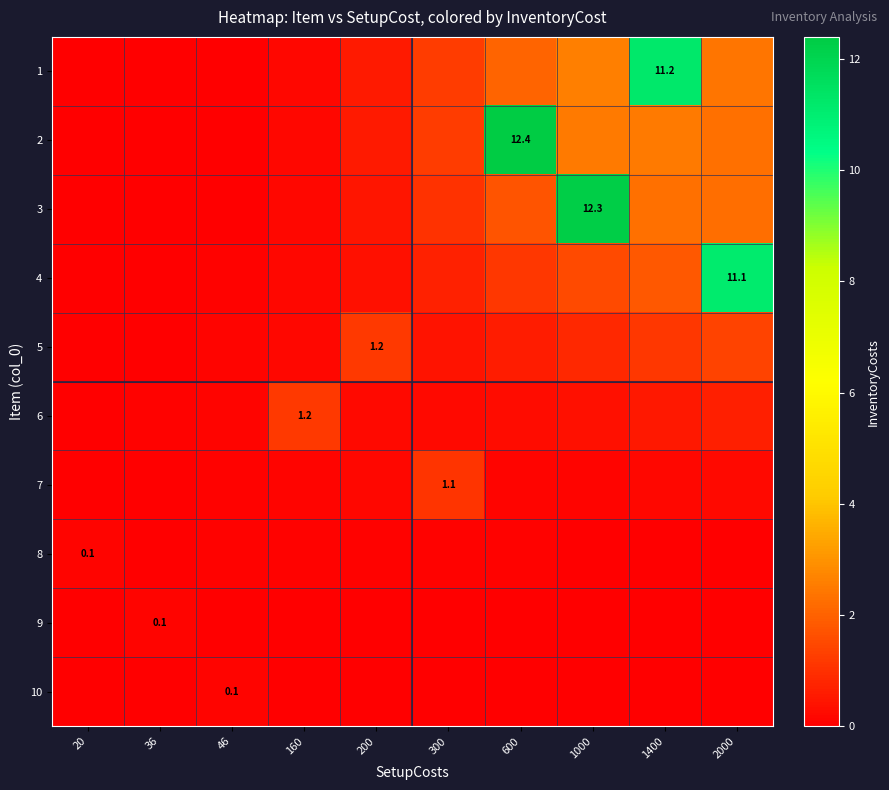

Which category has the highest value across all series?

600